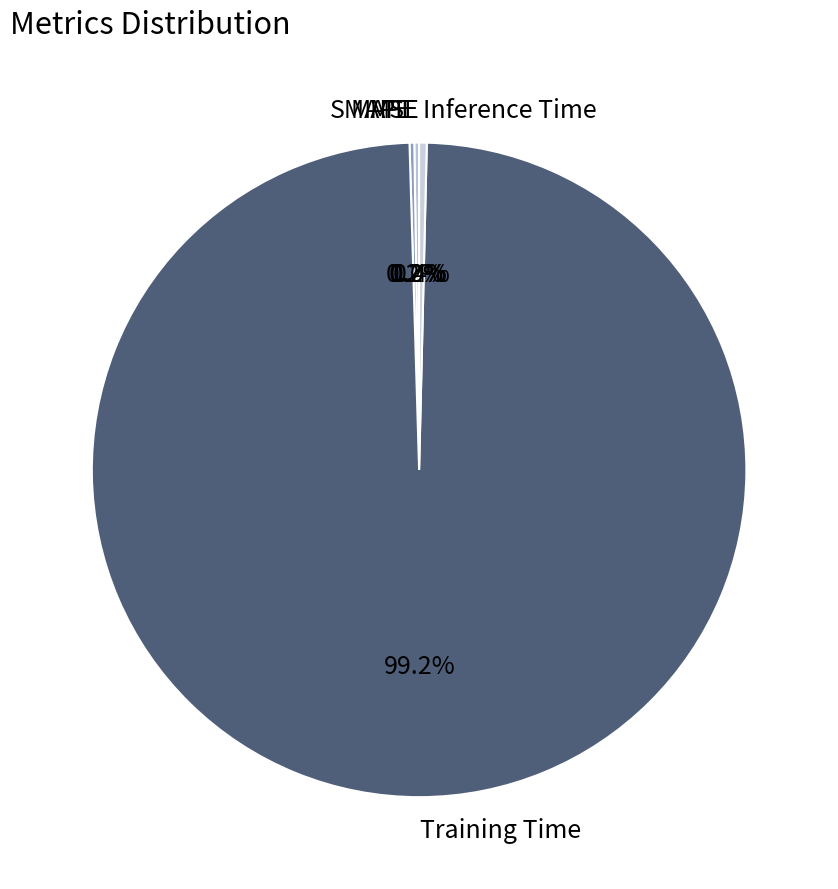

What is the largest slice in the pie chart?

Training Time